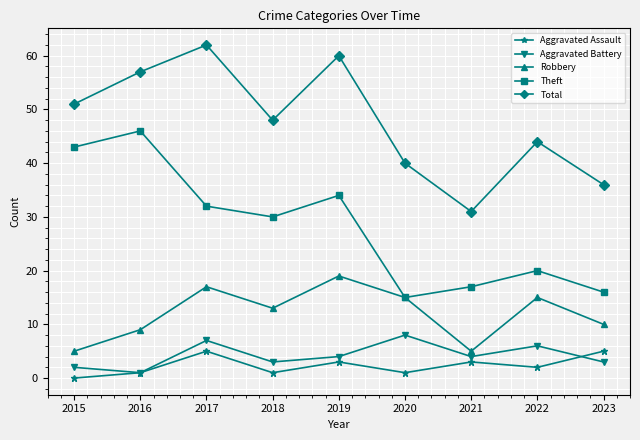

What are all the series names shown in the legend?

Aggravated Assault, Aggravated Battery, Robbery, Theft, Total